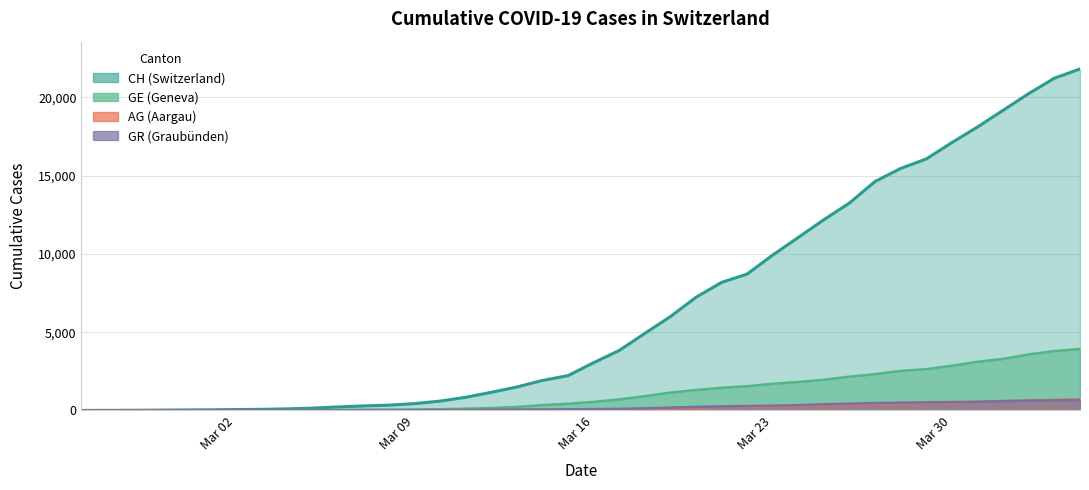

What is the value of the GE point at the 11th from the left?

29